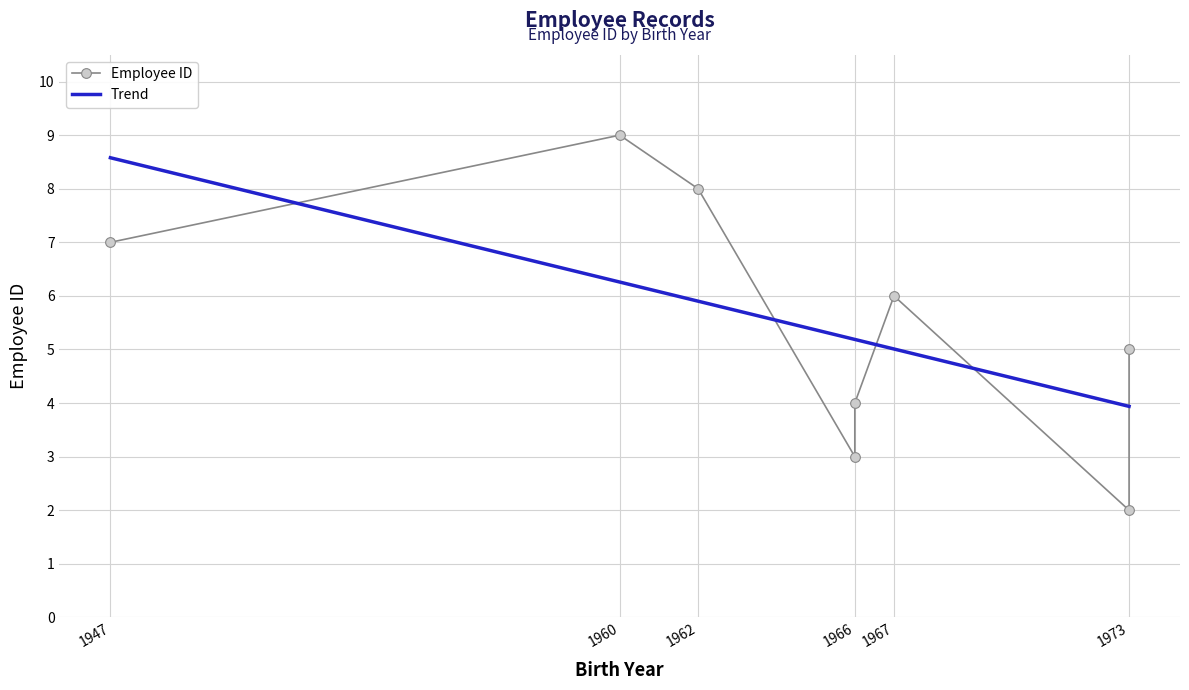

The chart shows a value of 12 at 1947. True or false?

False